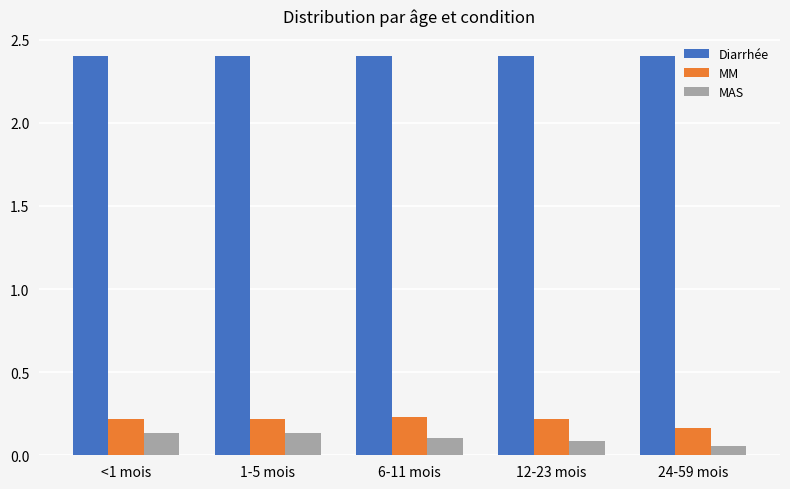

What is the sum of all MAS values?

0.5